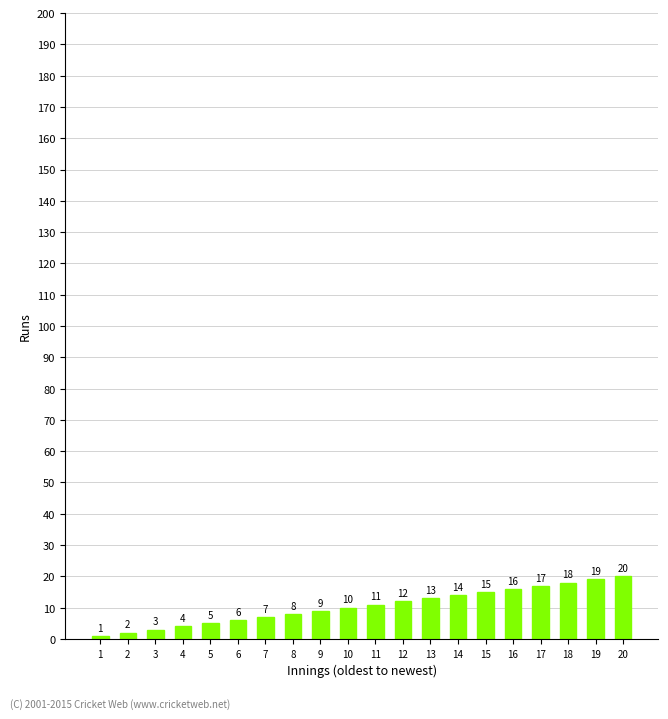

List the labels in order of value, largest first.

20, 19, 18, 17, 16, 15, 14, 13, 12, 11, 10, 9, 8, 7, 6, 5, 4, 3, 2, 1